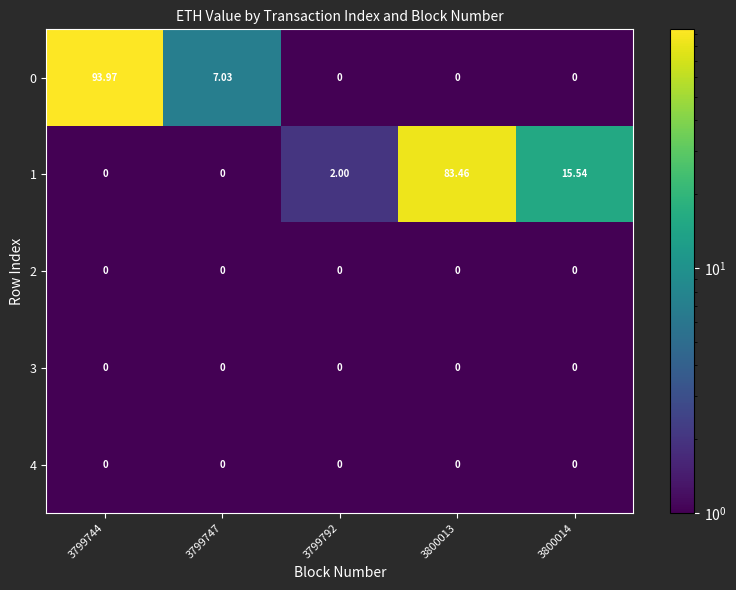

Between 3799744 and 3800014, which series saw the biggest shift?

0